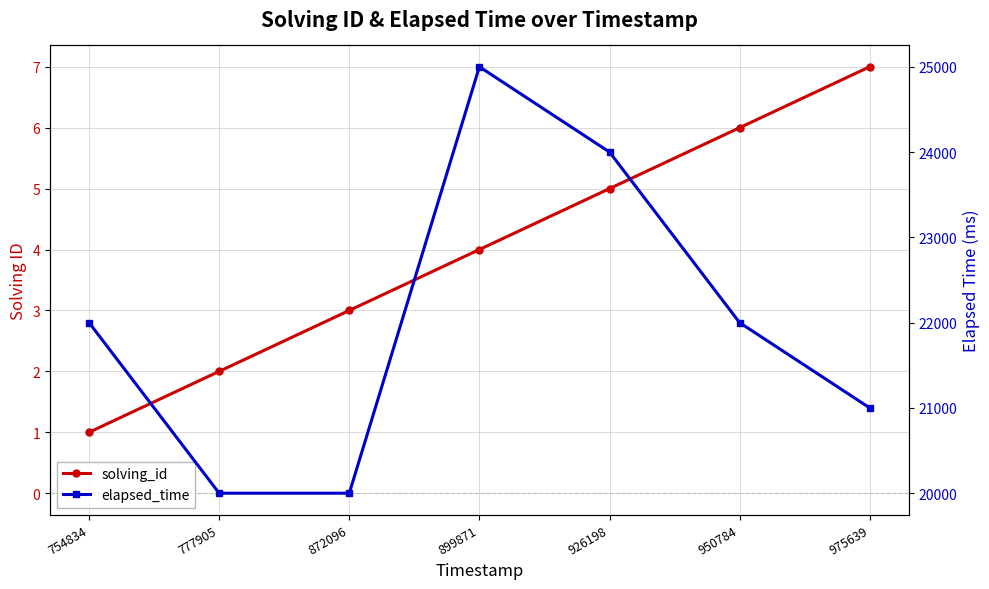

Reading right to left, transcribe all the data shown in this chart.

solving_id: 7	6	5	4	3	2	1
elapsed_time: 21000	22000	24000	25000	20000	20000	22000